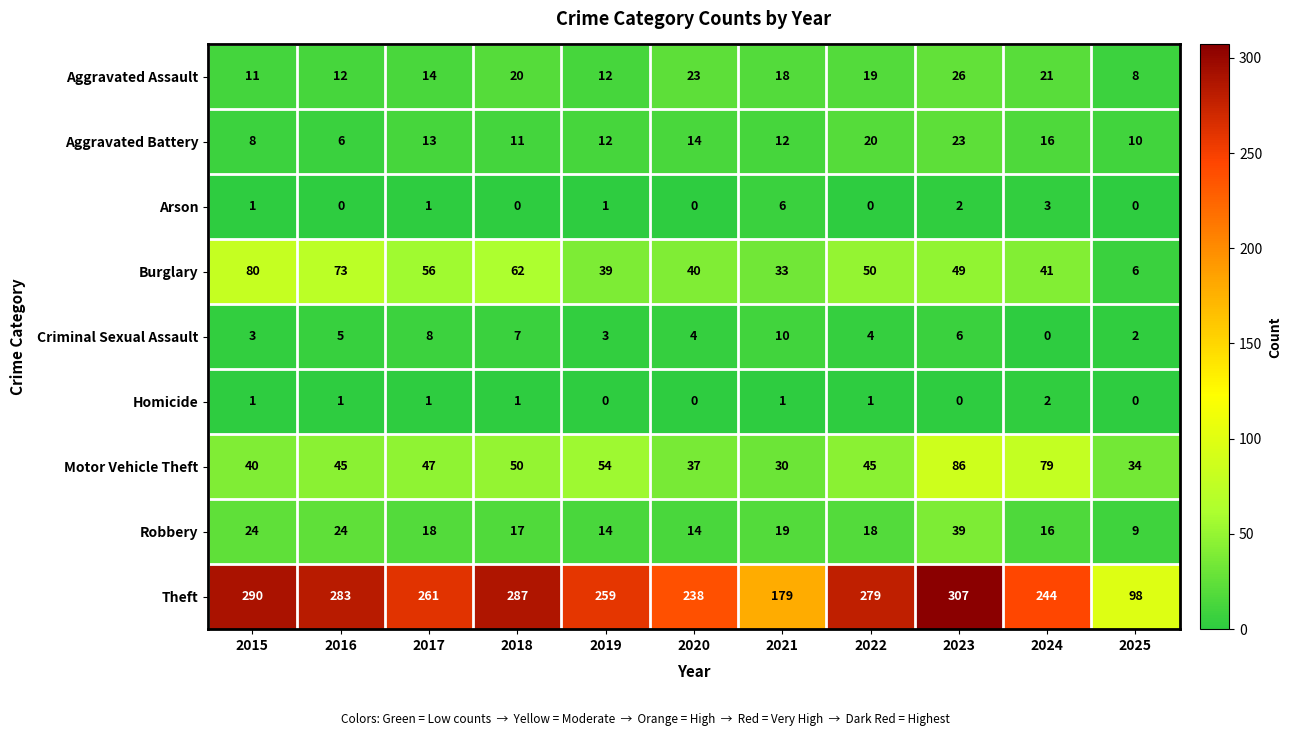

Which series has the widest spread of values?

Theft